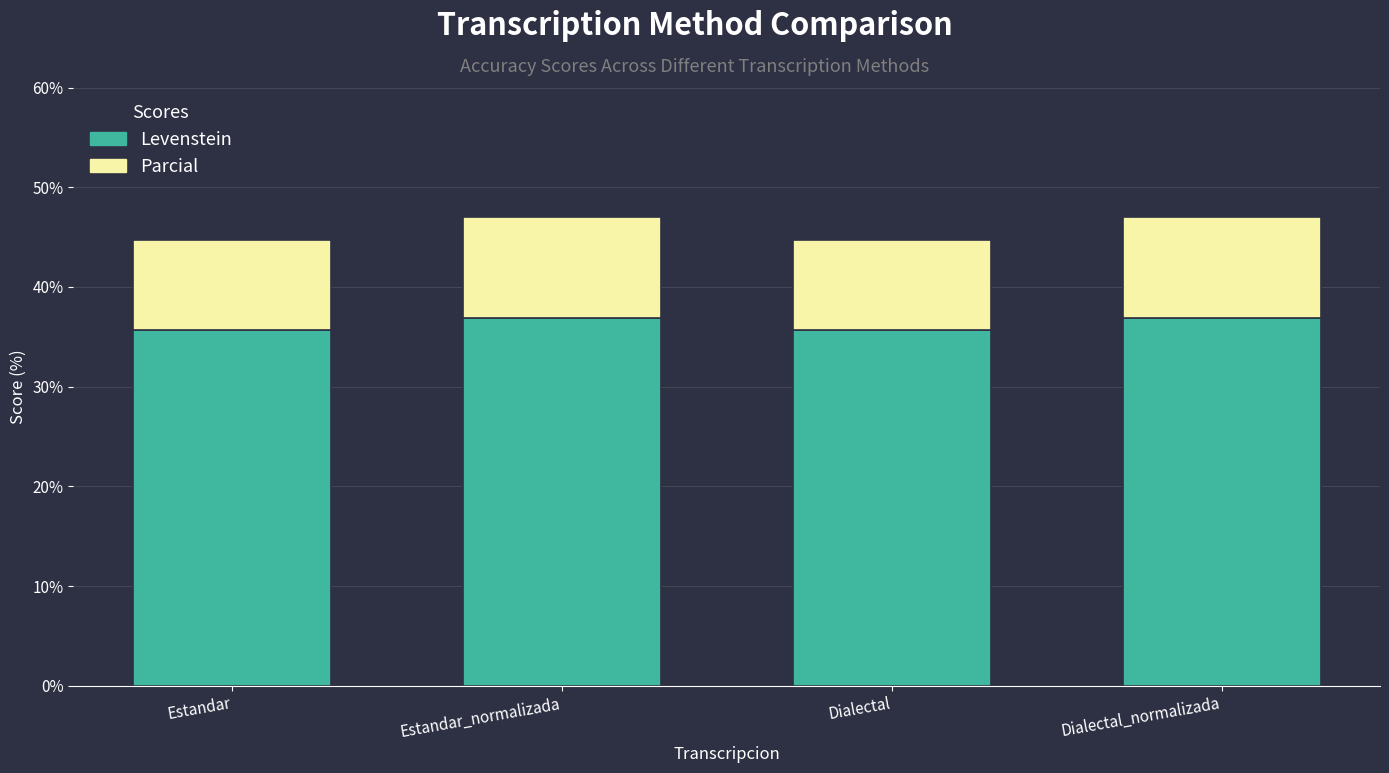

What are all the series names shown in the legend?

Levenstein, Parcial